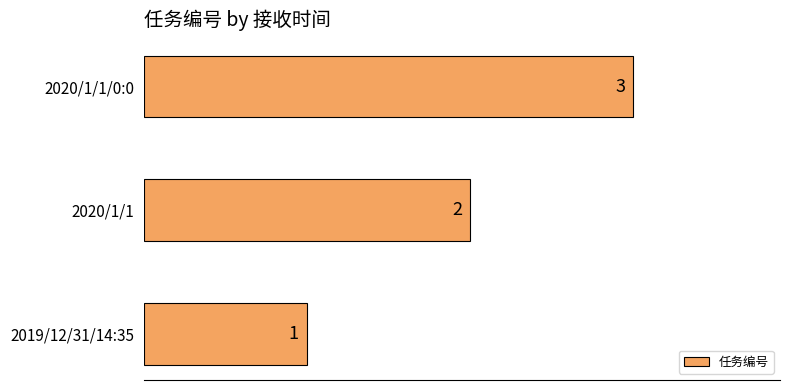

Which category has the highest value across all series?

2020/1/1/0:0